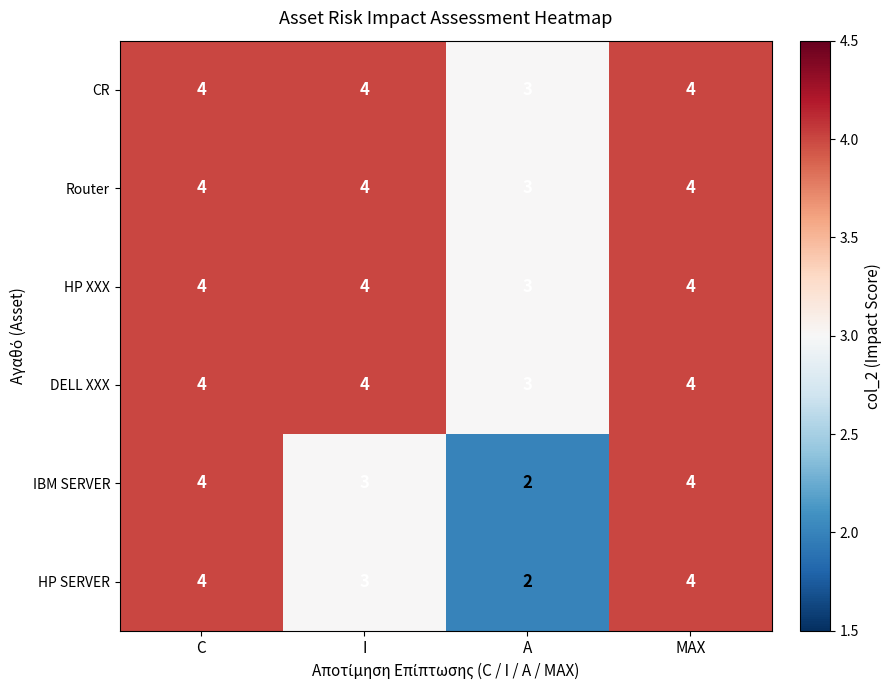

What is the maximum value for IBM SERVER?

4